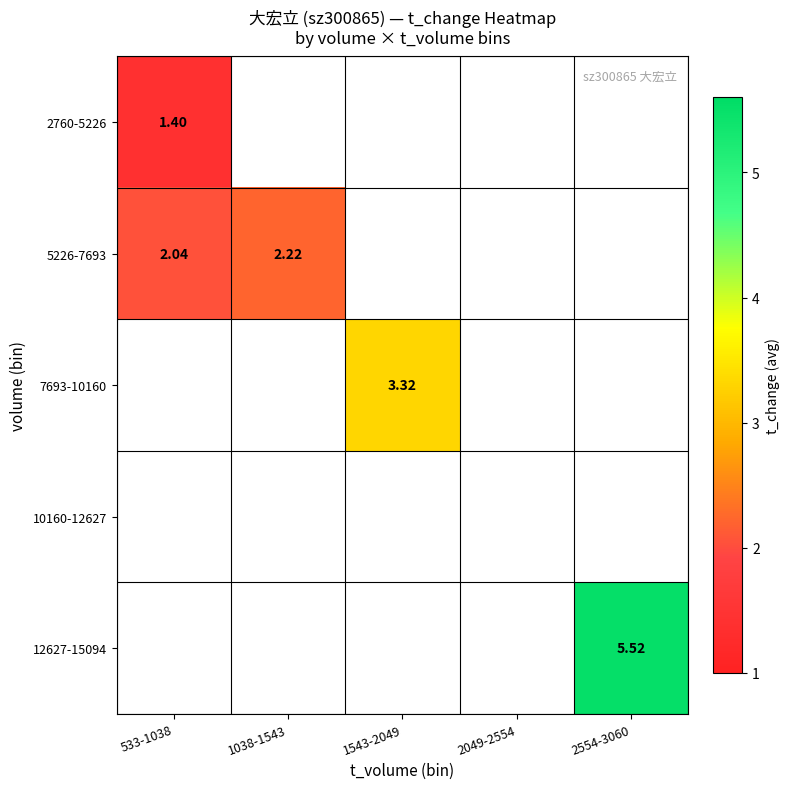

Which series has the widest spread of values?

5226-7693